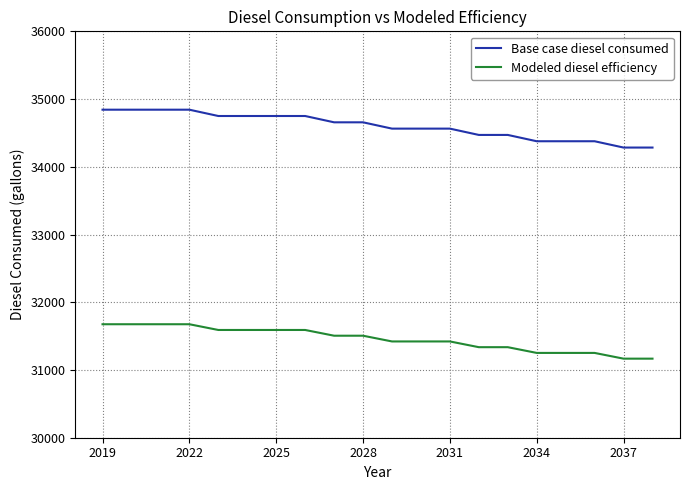

Which series has the largest total across all categories?

Base case diesel consumed